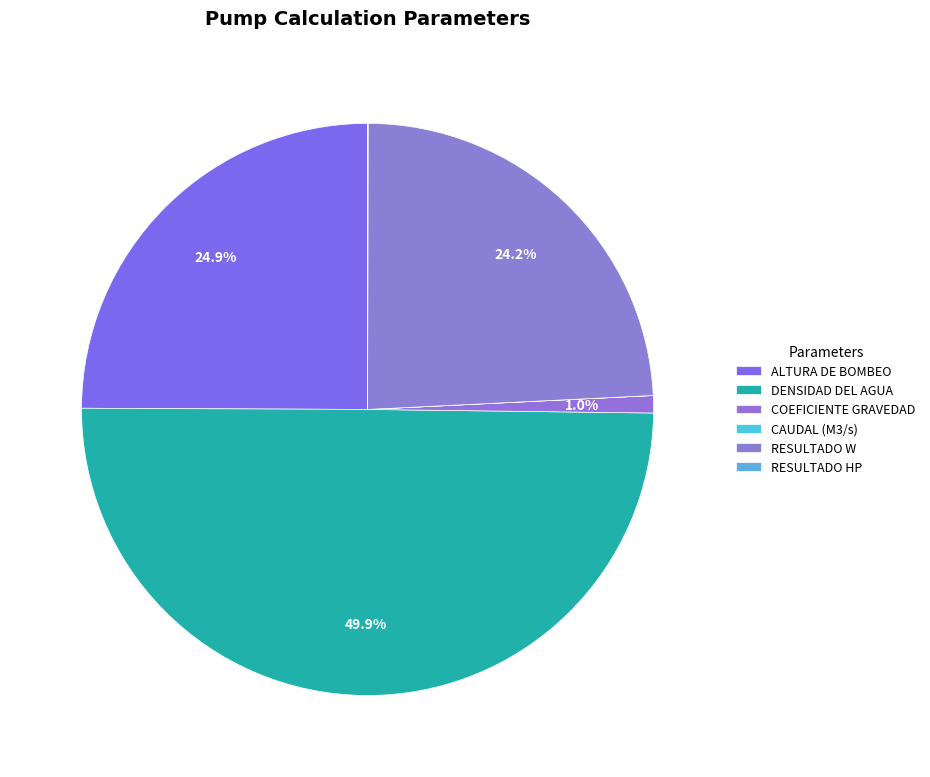

To the nearest percent, what percentage of the pie is RESULTADO W?

24%